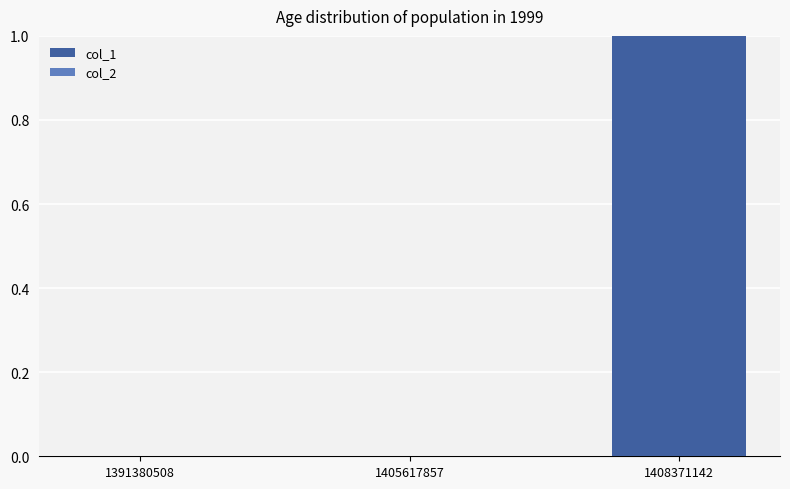

The value at 1408371142 is 1. True or false?

True